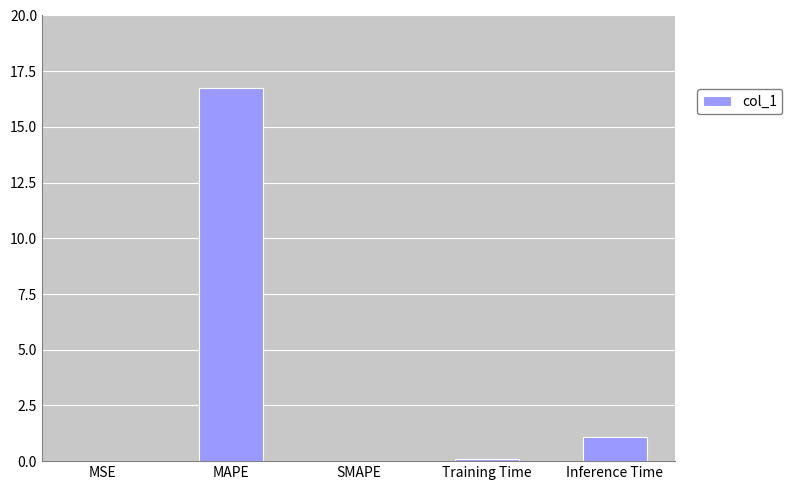

What is the sum of the values at MAPE and MSE?

16.8